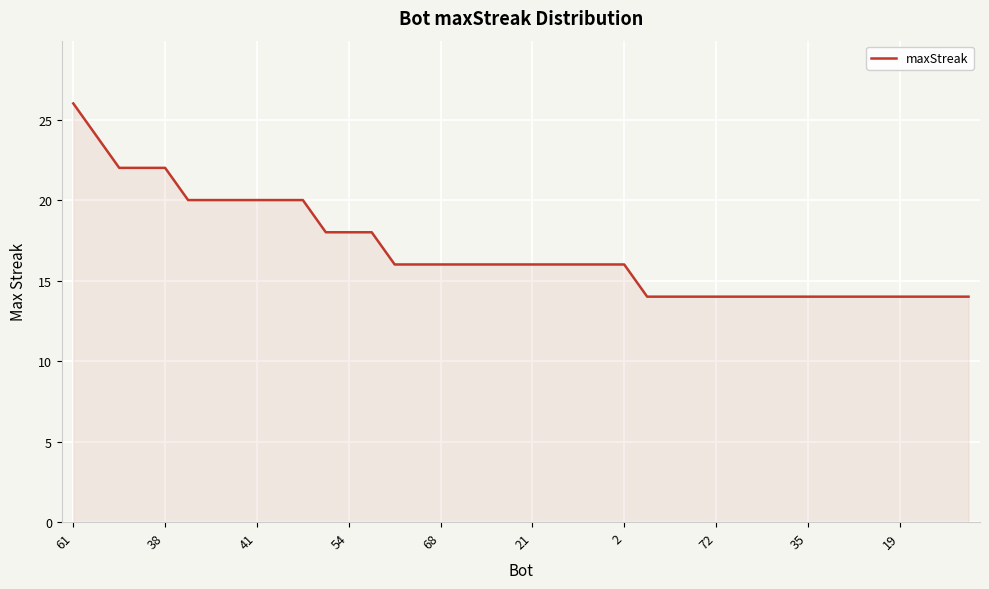

What is the greatest value displayed?

26